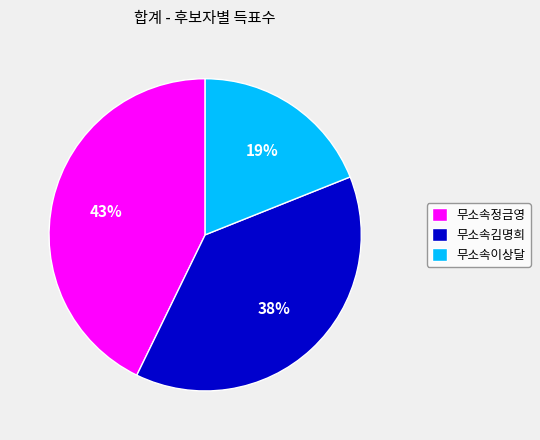

To the nearest percent, what is the difference between the largest and smallest slice percentages?

24%